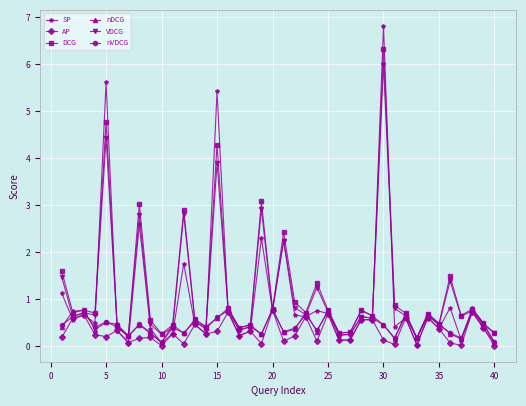

At how many categories does at least one series exceed 2?

7